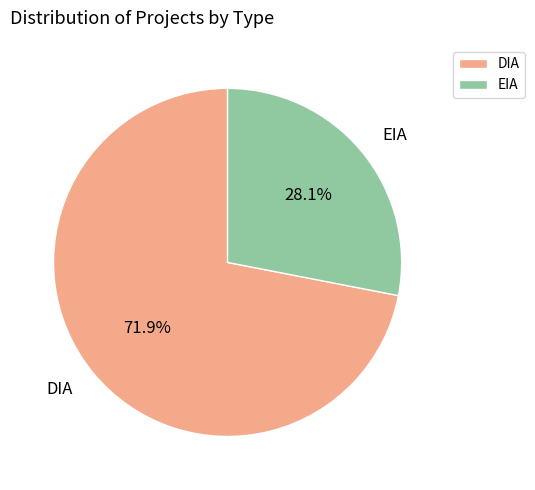

What percentage is the EIA slice, to the nearest percent?

28%